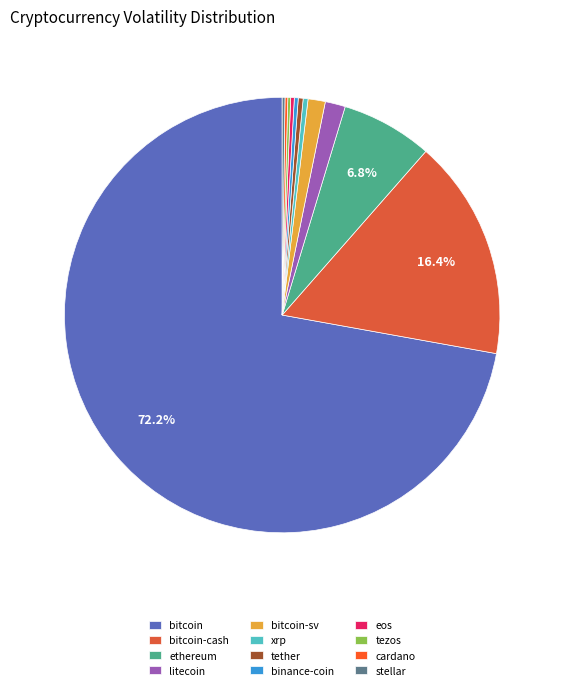

To the nearest percent, what portion does bitcoin-cash represent?

16%